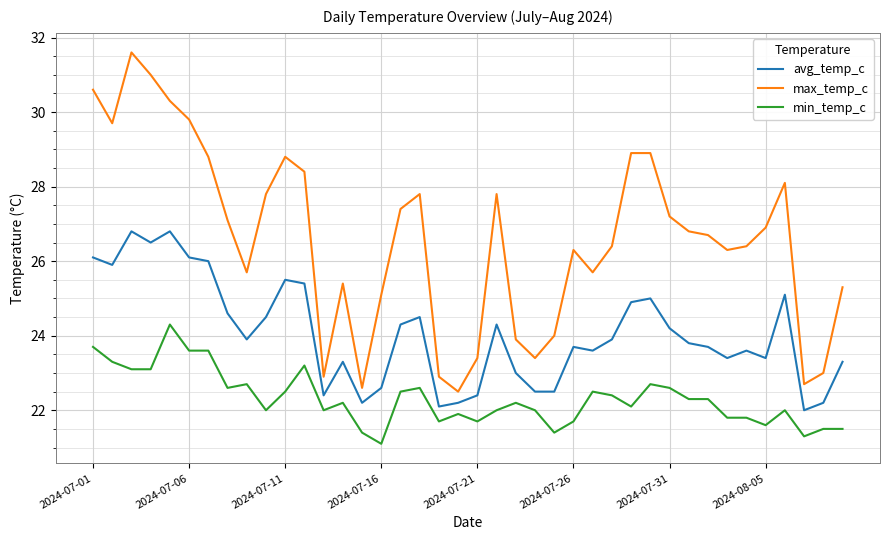

What is the minimum value for min_temp_c?

21.1